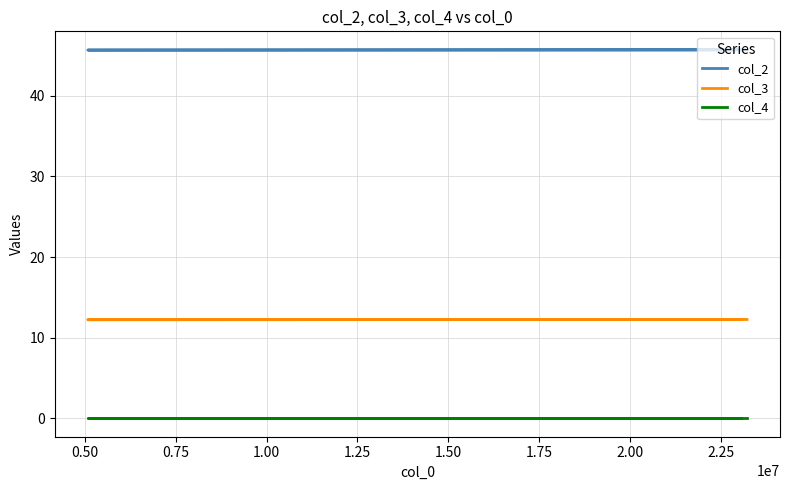

What is the total value across all series at 0.50?

57.9